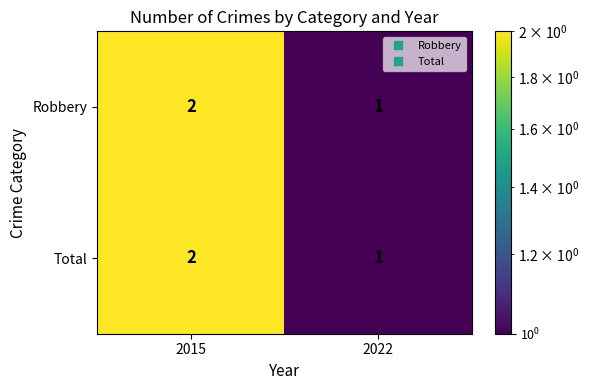

What is the sum of all Robbery values?

3